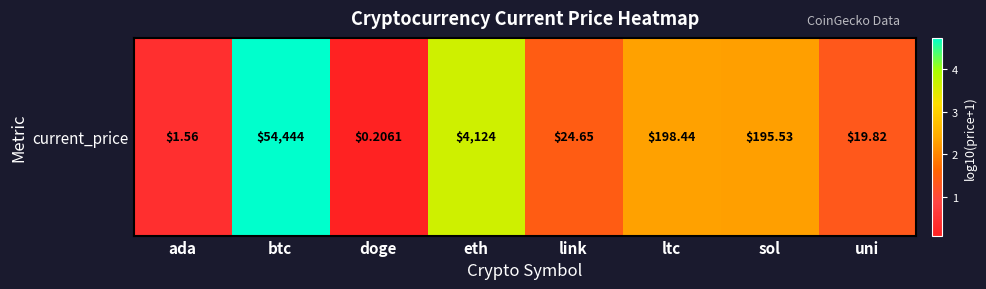

Rank the categories by value from lowest to highest.

doge, ada, uni, link, sol, ltc, eth, btc